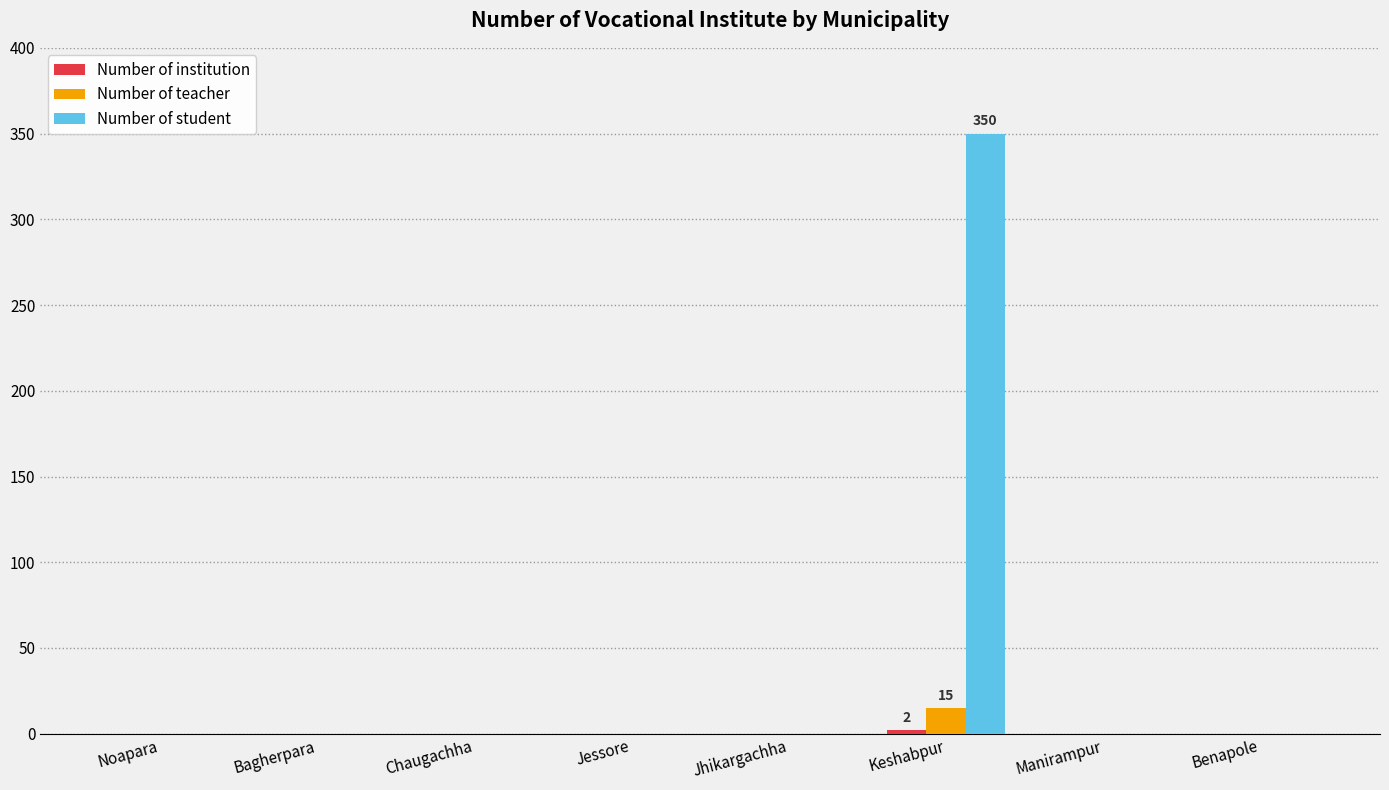

True or false: Number of teacher has a value of 0 at Noapara.

True